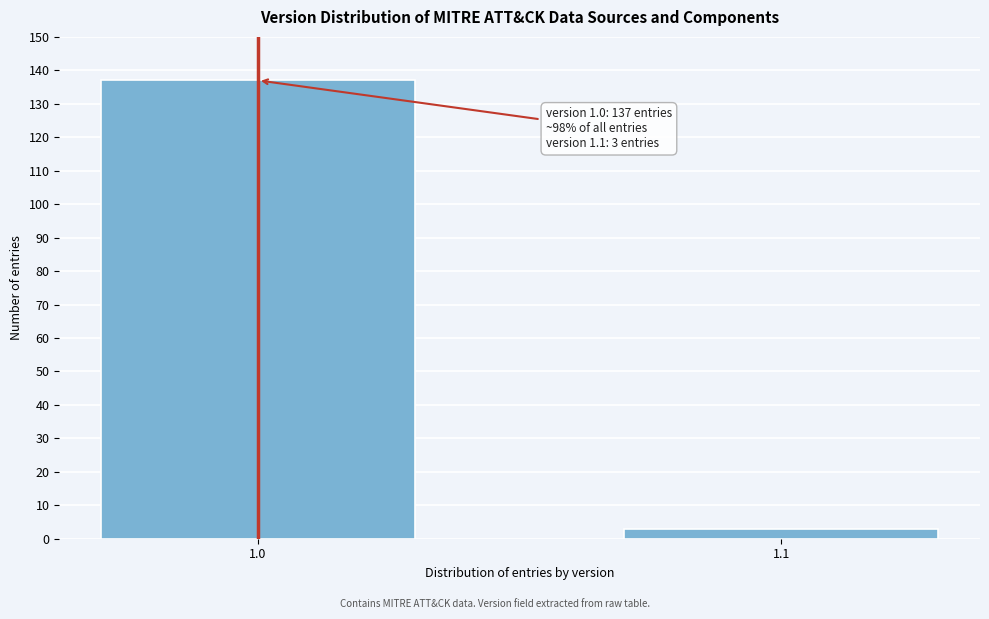

Reading left to right, extract all data points from this chart.

1.0=137	1.1=3